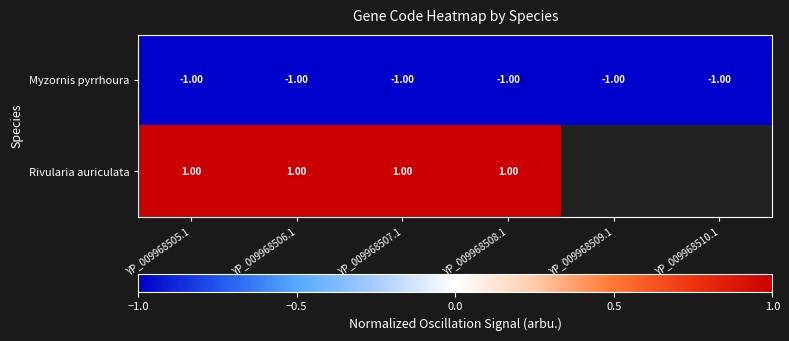

Which has a higher value, YP_009968508.1 or YP_009968505.1?

YP_009968508.1